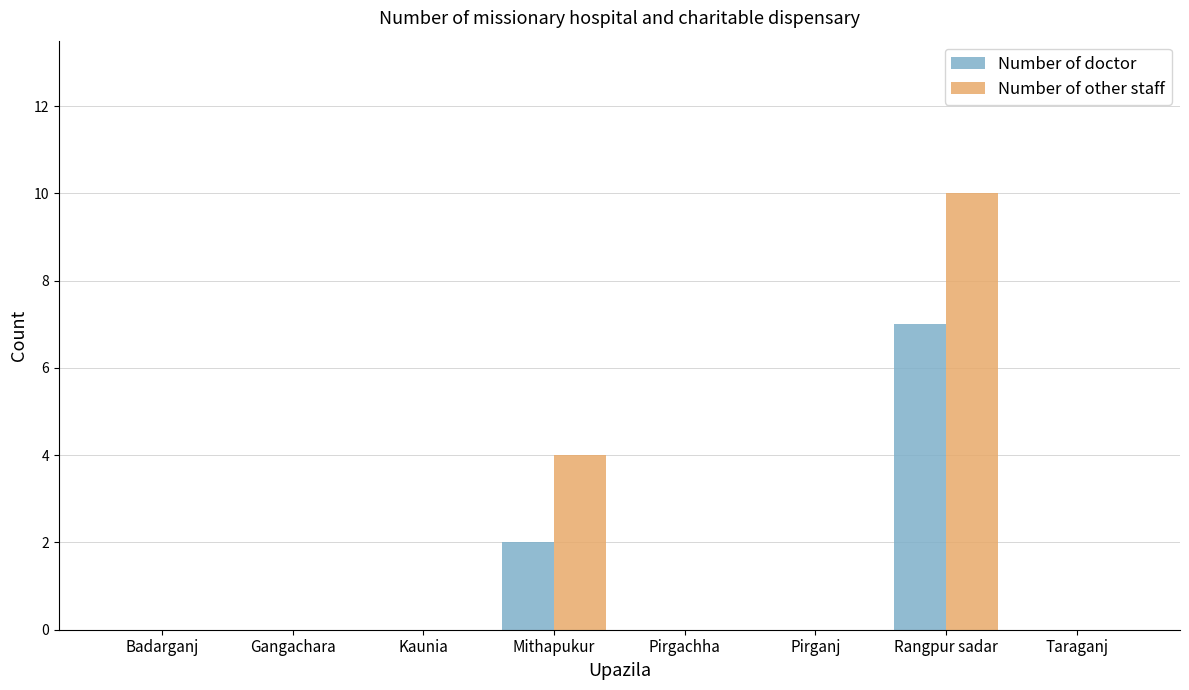

What is the sum of all Number of doctor values?

9